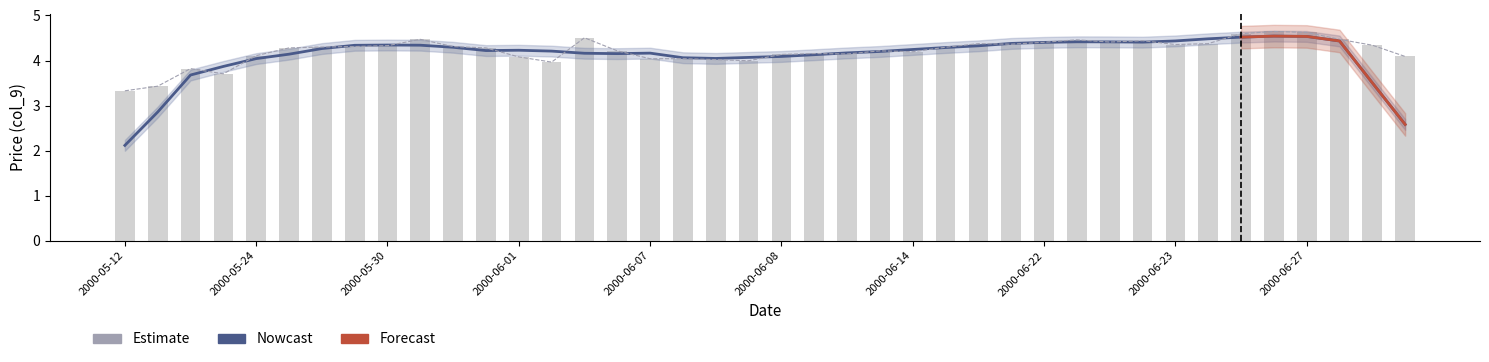

What is the change in value from 2000-06-07 to 2000-06-27?

+0.6